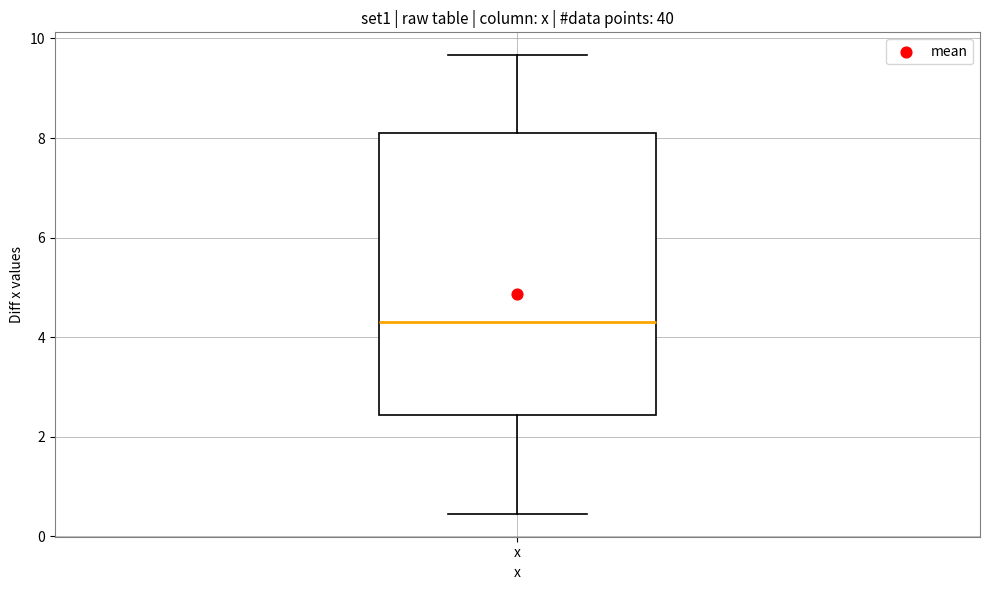

Where is the lower edge of the box for x on the y-axis? The values are not printed on the chart, so give them approximately, as read against the axis.

2.4